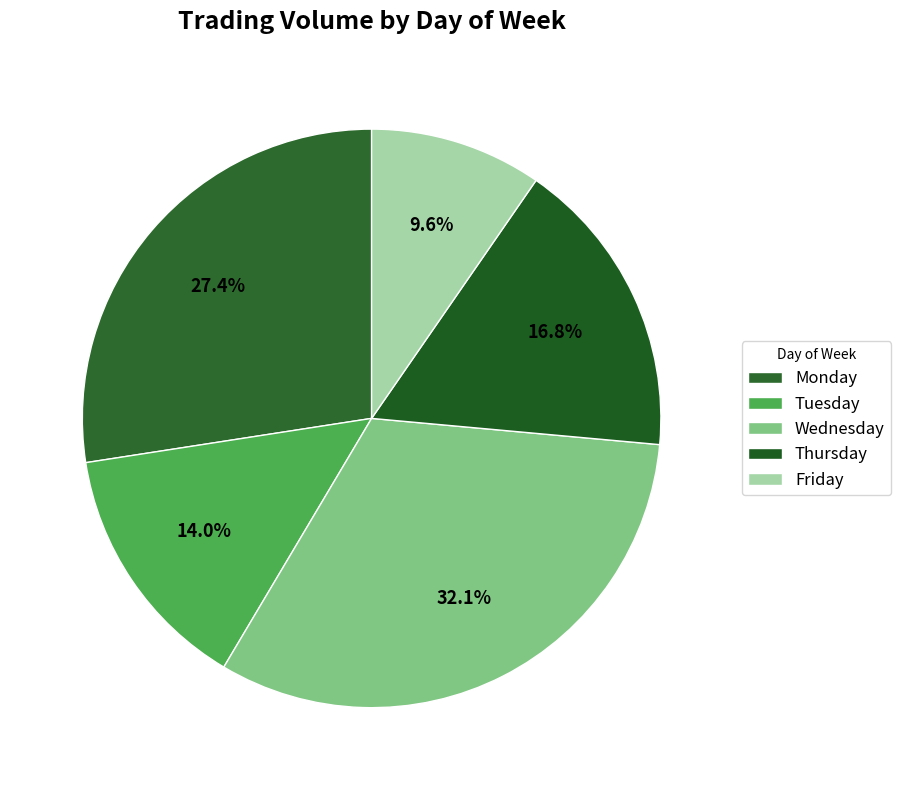

How many slices are in this pie chart?

5